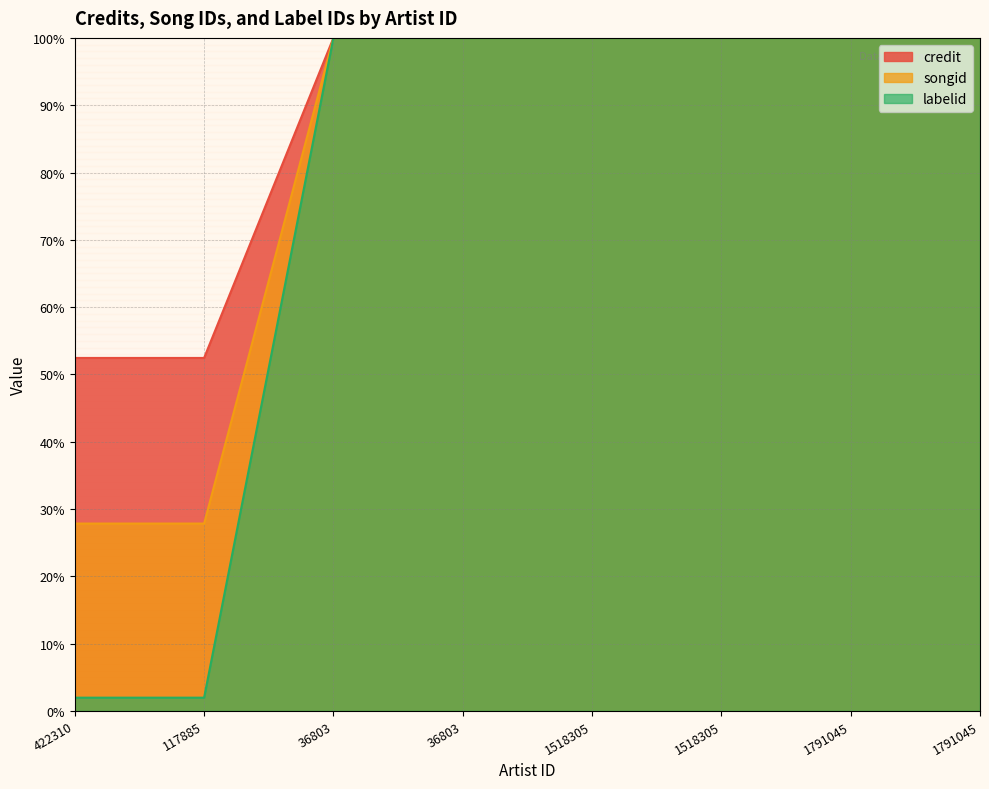

Reading left to right, list all the values displayed in this chart.

credit: 422310=52.4	117885=52.4	36803=100.0	36803=100.0	1518305=100.0	1518305=100.0	1791045=100.0	1791045=100.0
songid: 422310=27.8	117885=27.8	36803=100.0	36803=100.0	1518305=100.0	1518305=100.0	1791045=100.0	1791045=100.0
labelid: 422310=2.0	117885=2.0	36803=100.0	36803=100.0	1518305=100.0	1518305=100.0	1791045=100.0	1791045=100.0